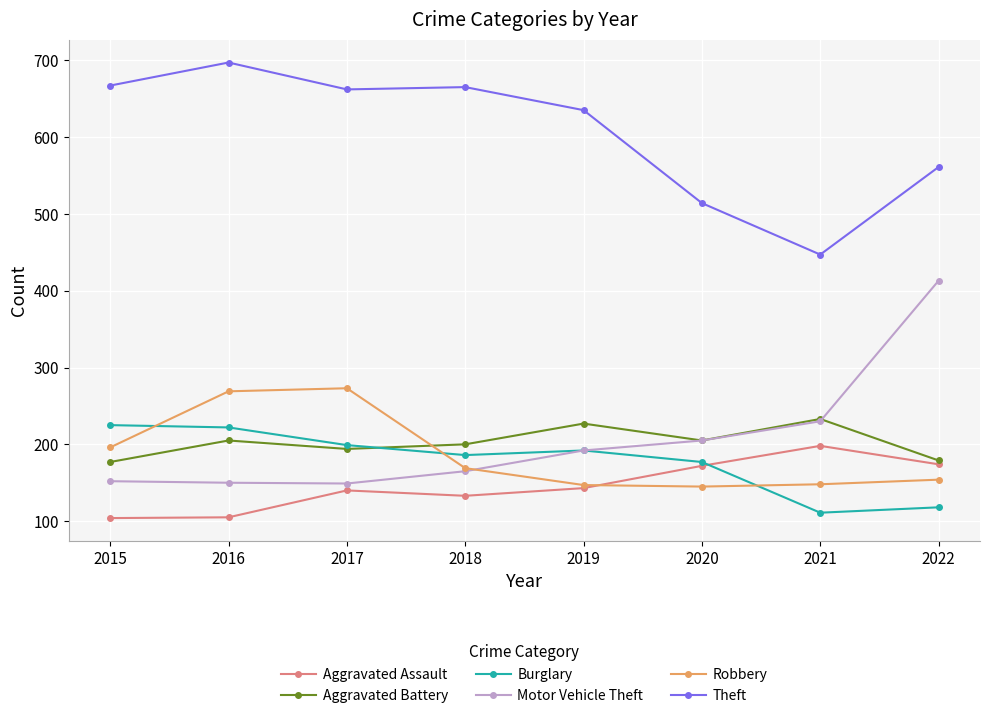

At which label does Robbery first exceed 169?

2015